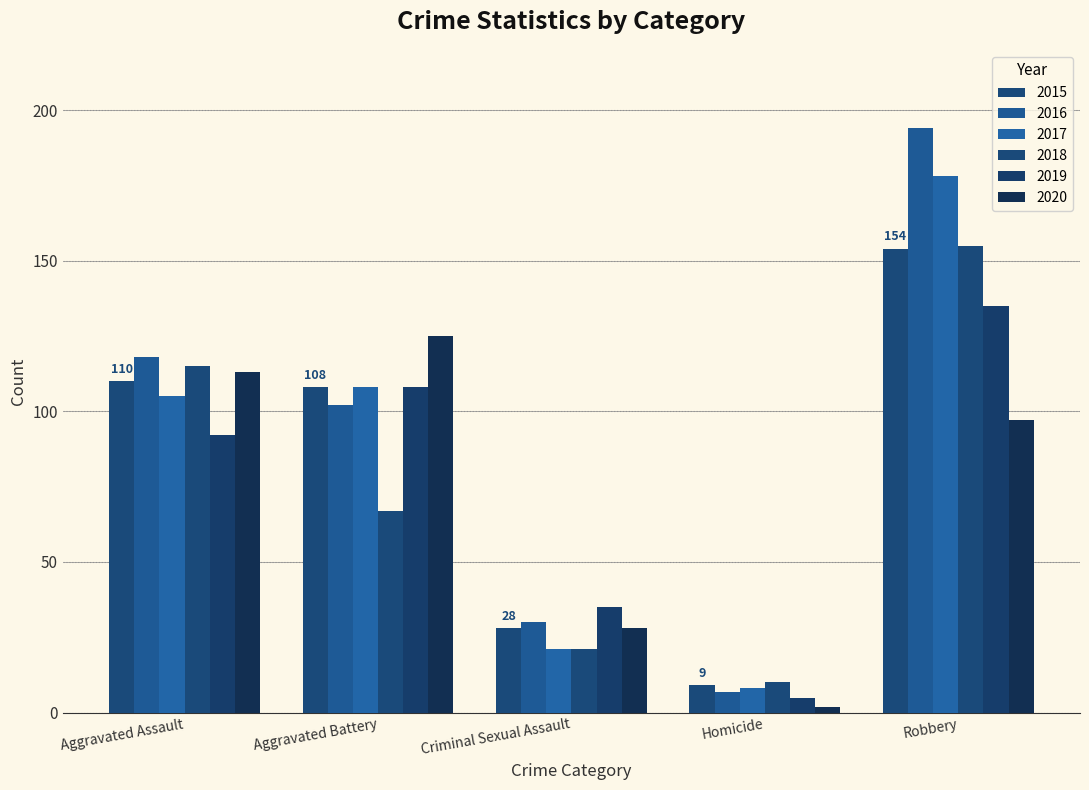

At which label does 2017 first exceed 105?

Aggravated Battery